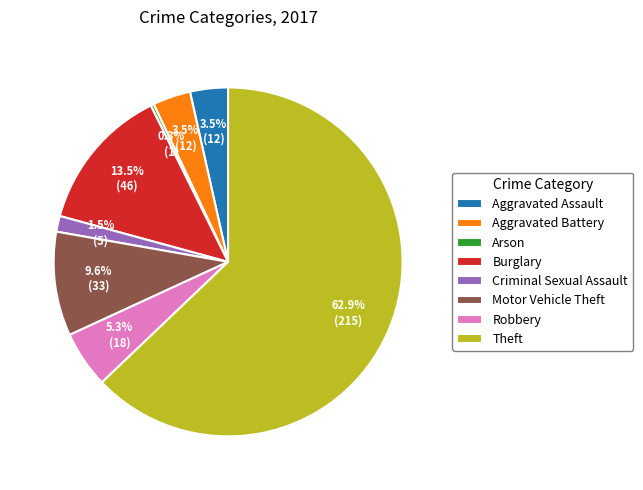

Which category has the smallest portion of the pie?

Arson